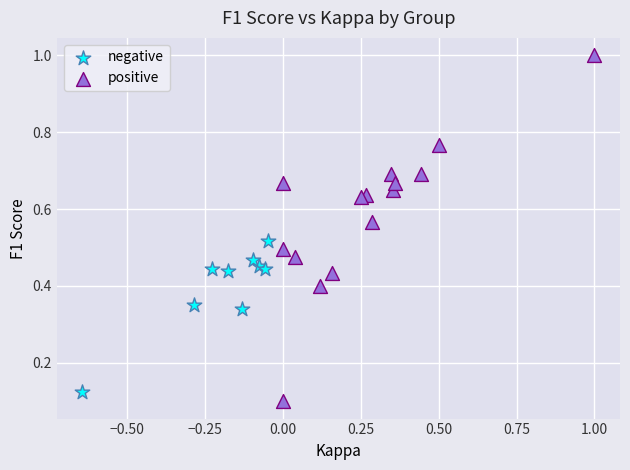

Which series contains the highest Y value?

positive